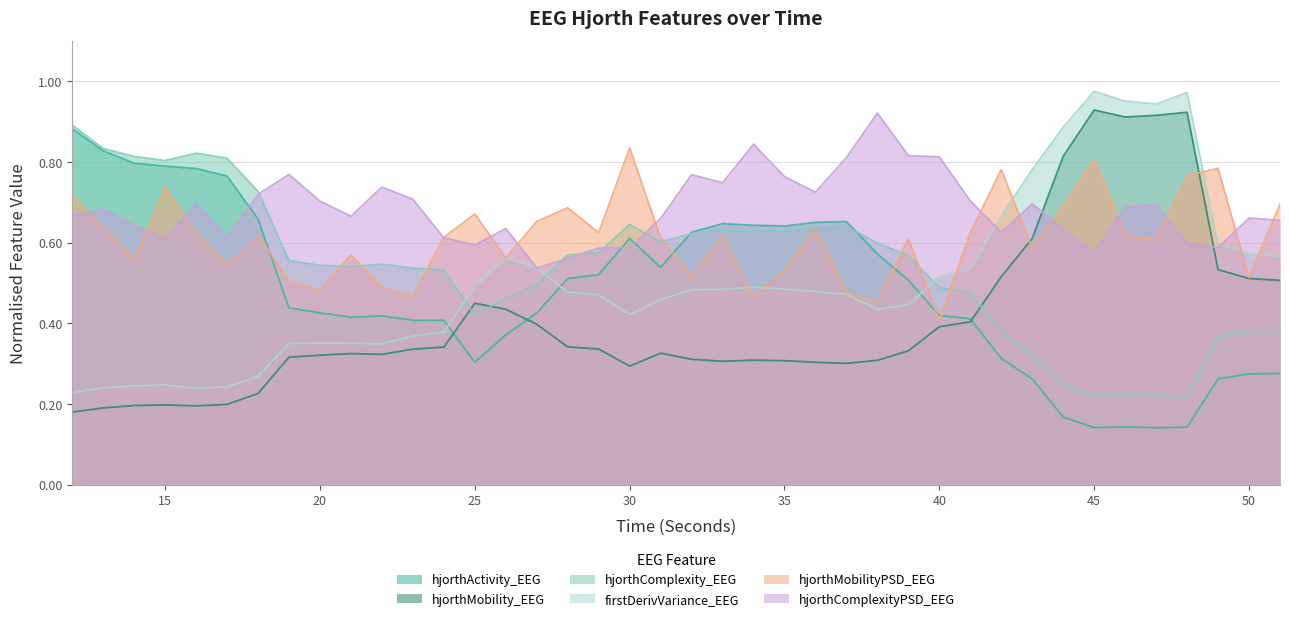

At which category does firstDerivVariance_EEG reach its first local valley?

16